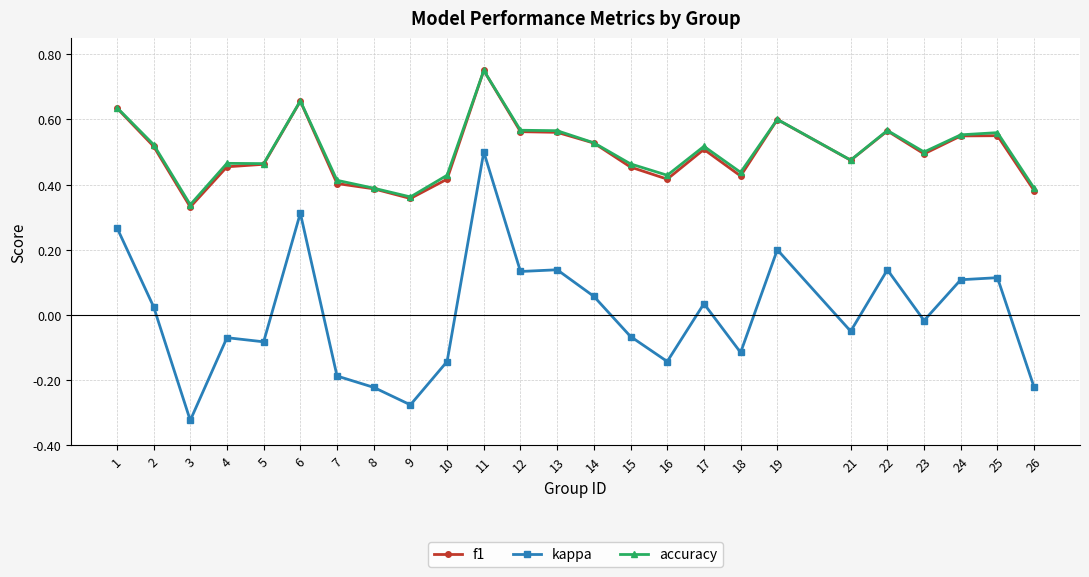

Which label corresponds to the largest value in the chart?

11